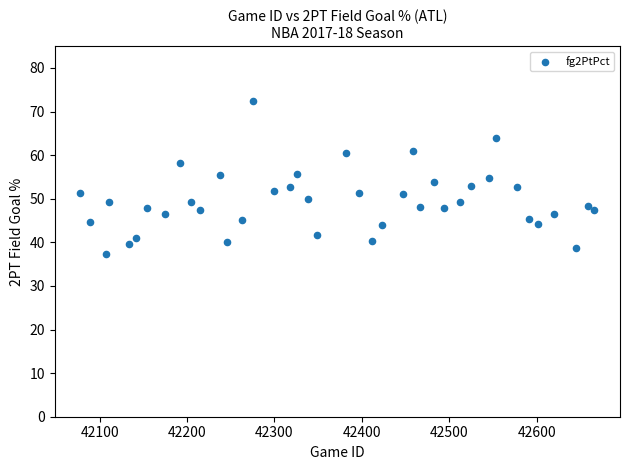

What is the range of Y values (max minus min)?

35.0